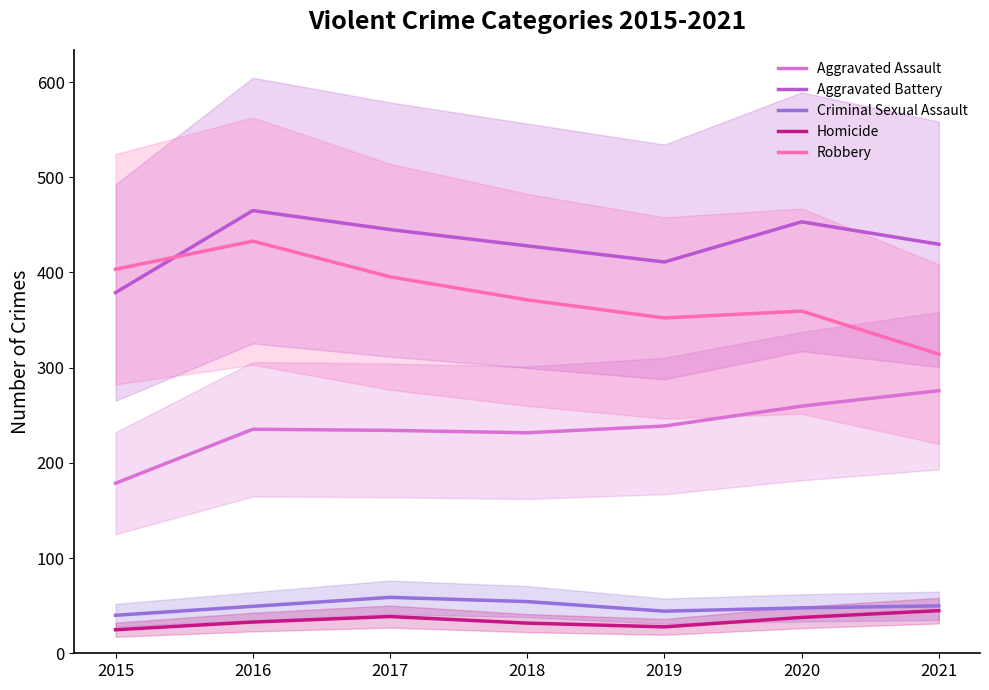

Is it true that Homicide equals 14.0 at 2019?

False